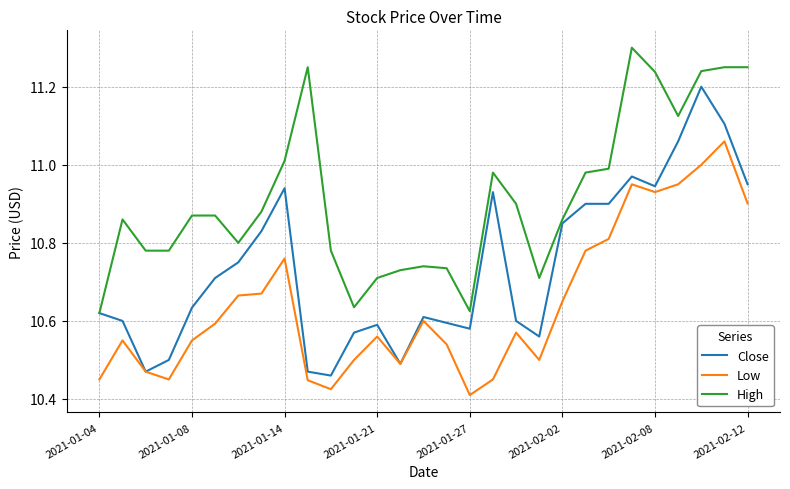

Rank the series by their average value, from highest to lowest.

High, Close, Low